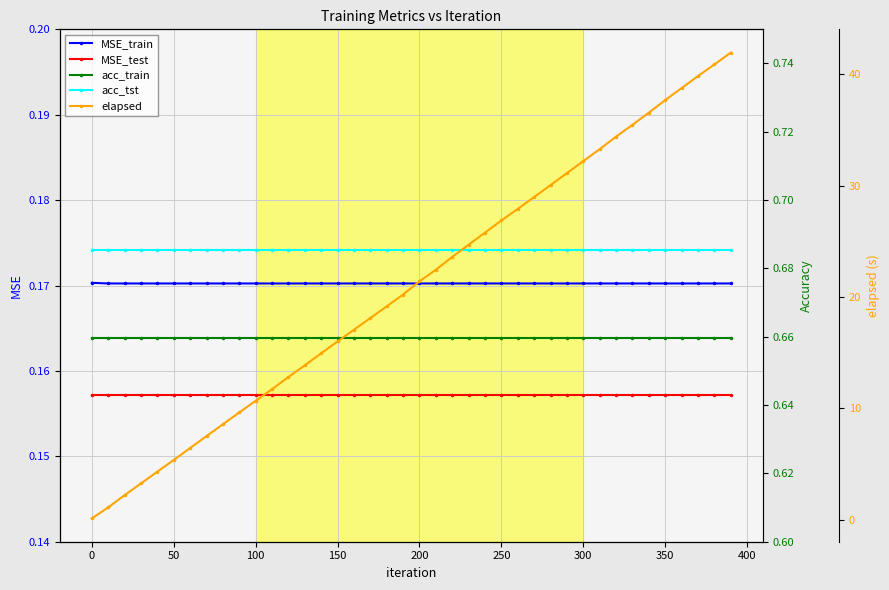

True or false: MSE_train and elapsed intersect in this chart.

True